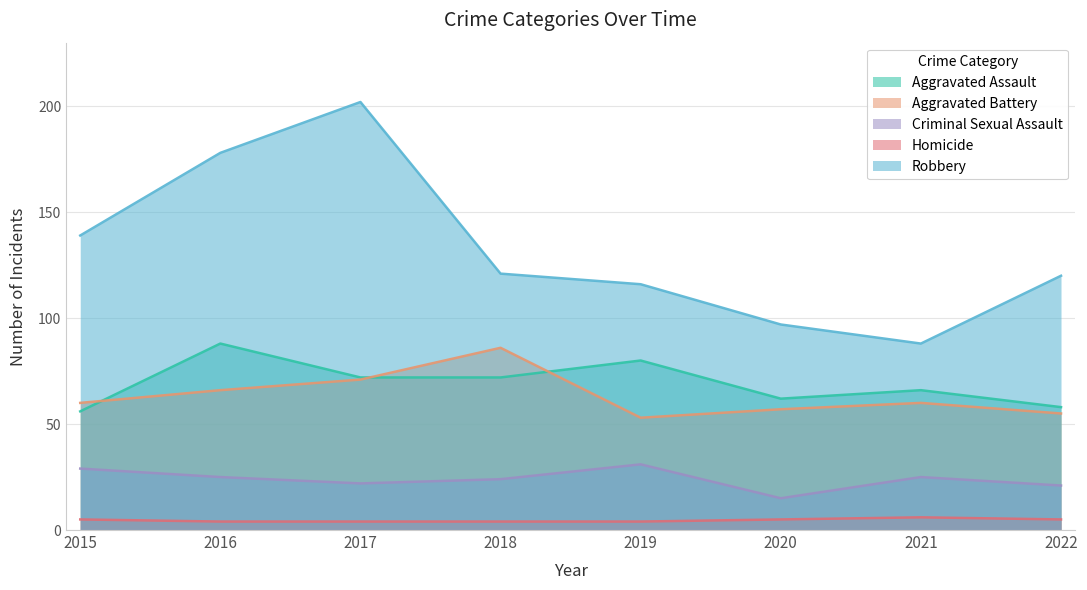

At 2018, list the series in order from largest to smallest.

Robbery, Aggravated Battery, Aggravated Assault, Criminal Sexual Assault, Homicide